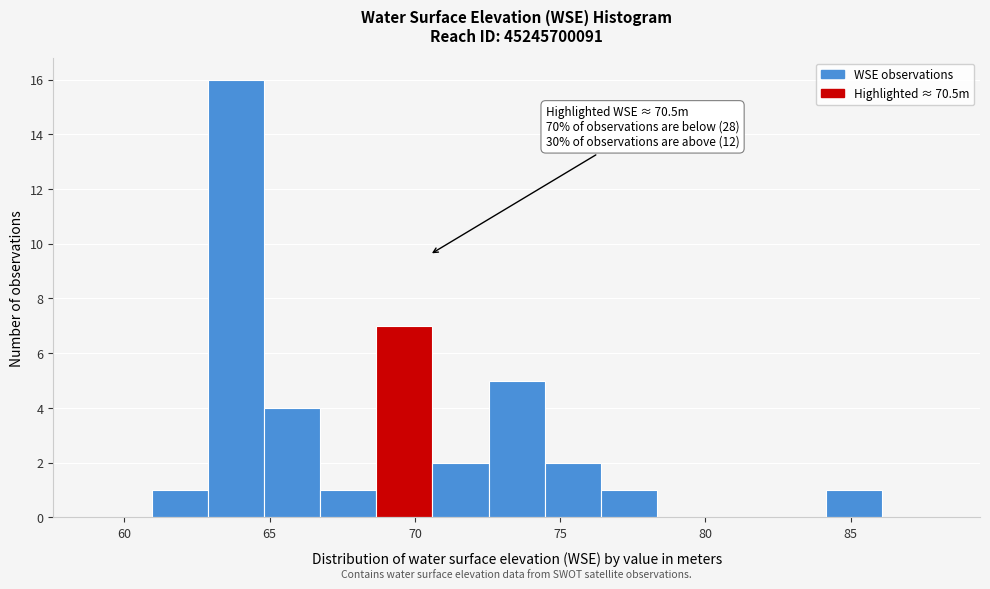

Around what value on the x-axis is the tallest bar? Give the approximate position of its centre, as read against the axis.

64.0